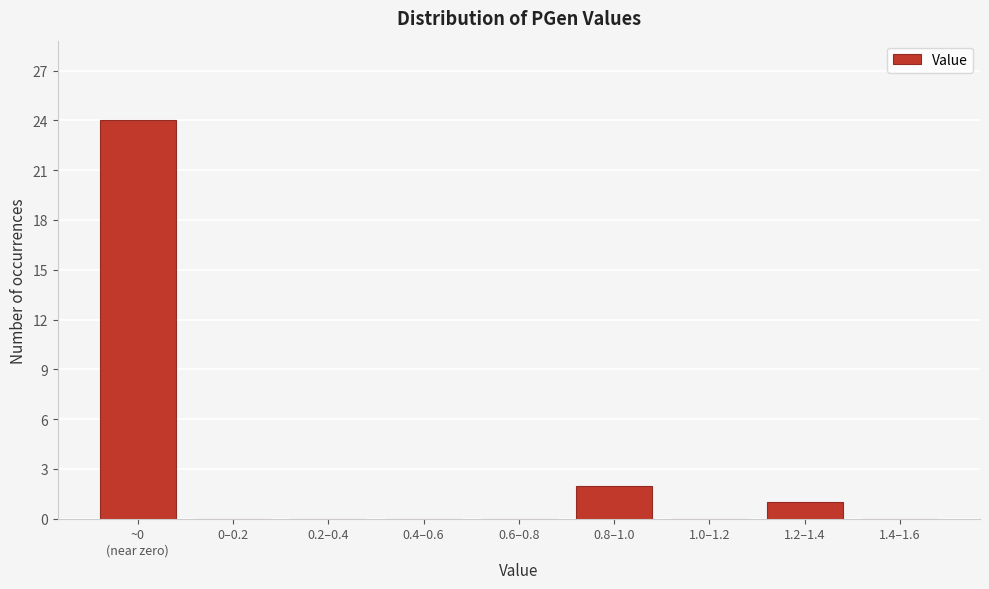

What is the greatest value displayed?

24